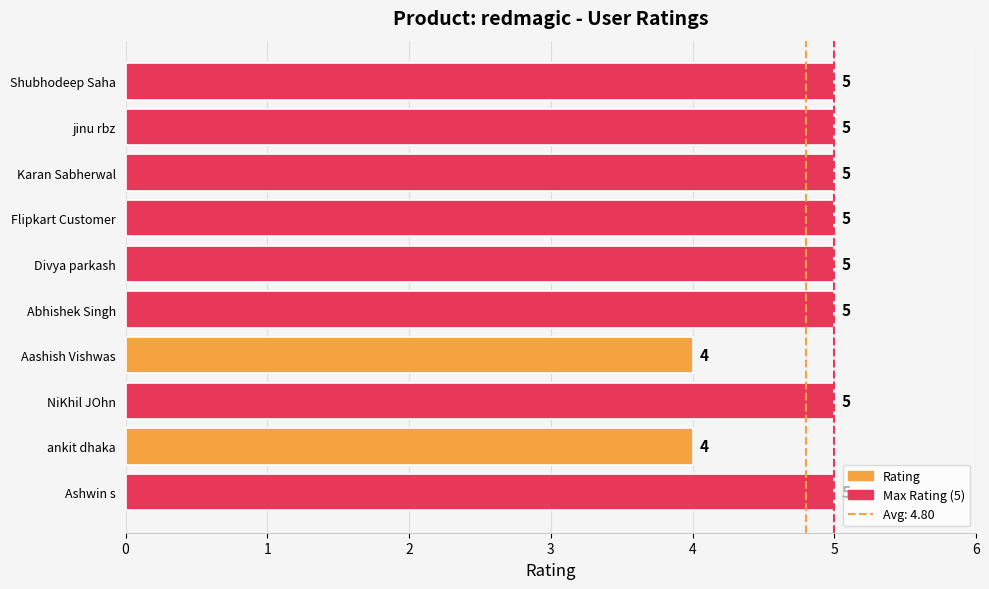

What is the ratio of the value at Ashwin s to the value at Abhishek Singh?

1.0